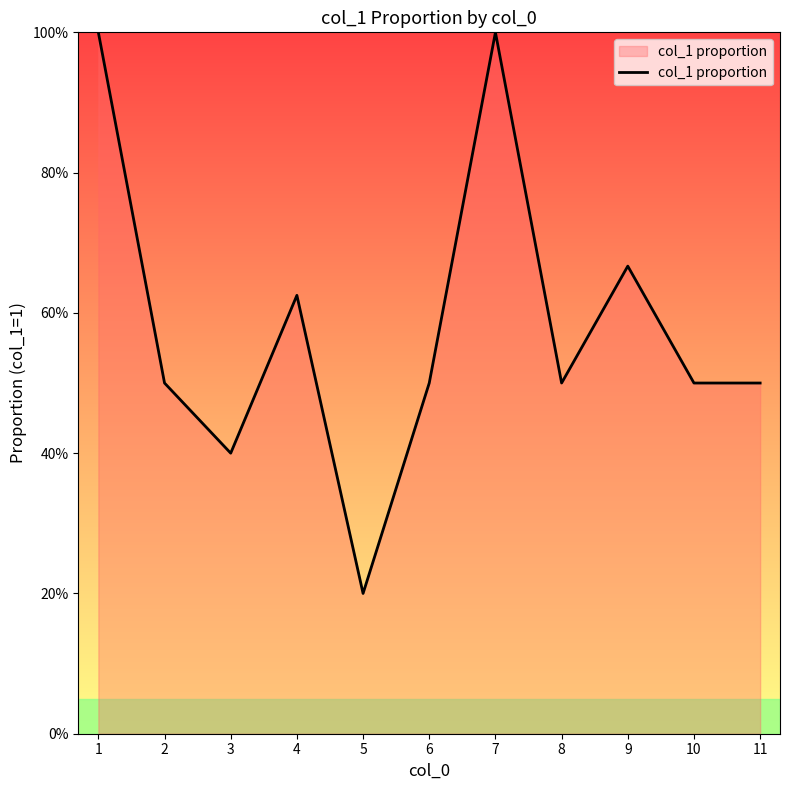

Reading left to right, transcribe all the data shown in this chart.

1.0	0.5	0.4	0.6	0.2	0.5	1.0	0.5	0.7	0.5	0.5